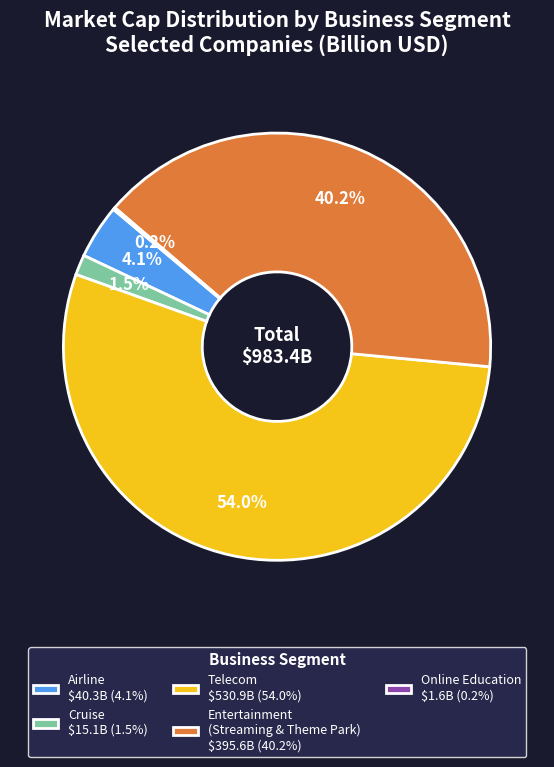

How much of the chart is everything except Cruise $15.1B (1.5%)?

98.5%